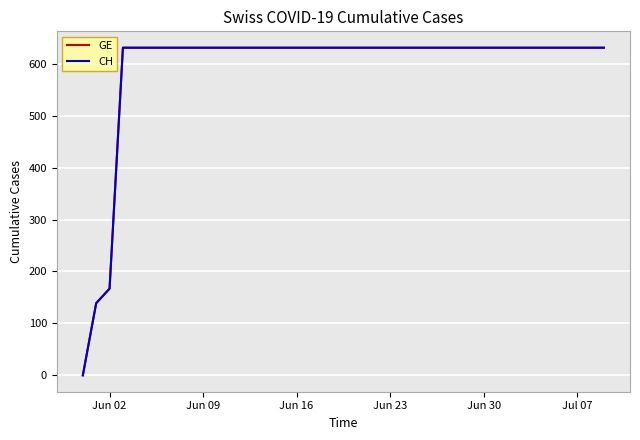

Does the chart have visible grid lines?

Yes